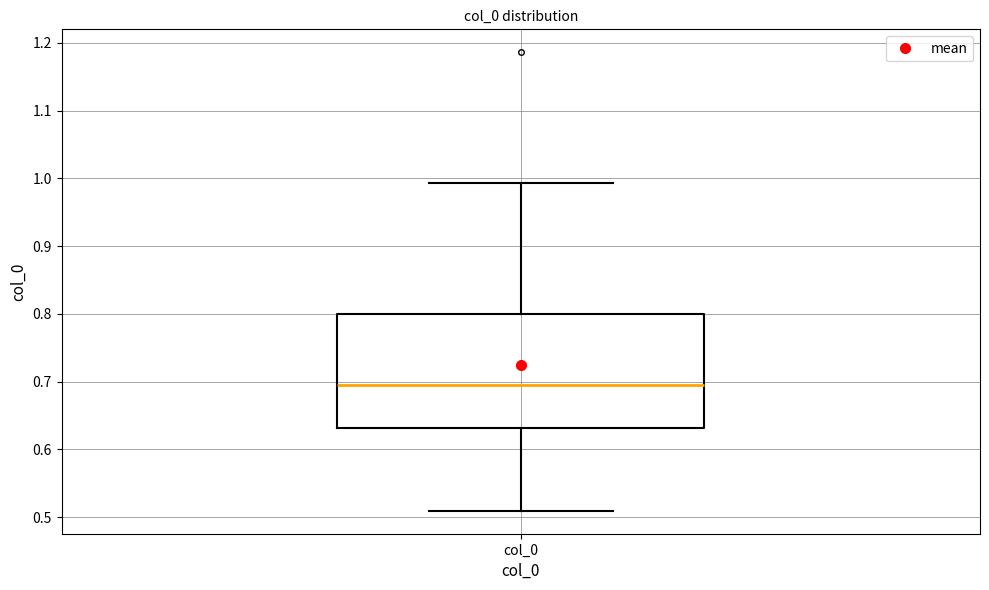

Transcribe this box plot: give where the median line is, the range the box spans, and where the two whiskers end, as read against the y-axis. The values are not printed on the chart, so give them approximately, as read against the axis.

median 0.69, box 0.63 to 0.80, whiskers 0.51 to 0.99